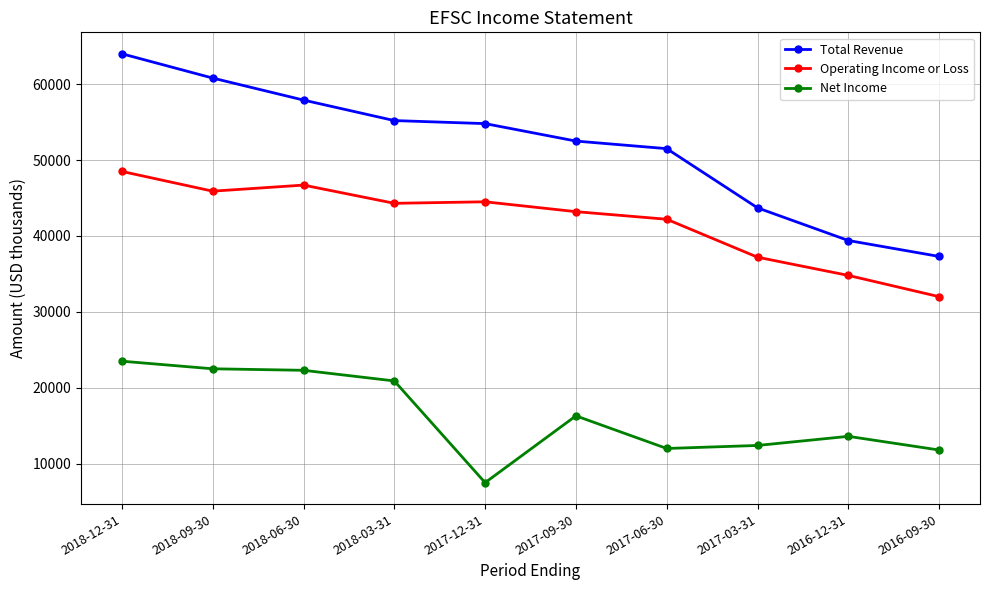

How many lines are shown in the chart?

3